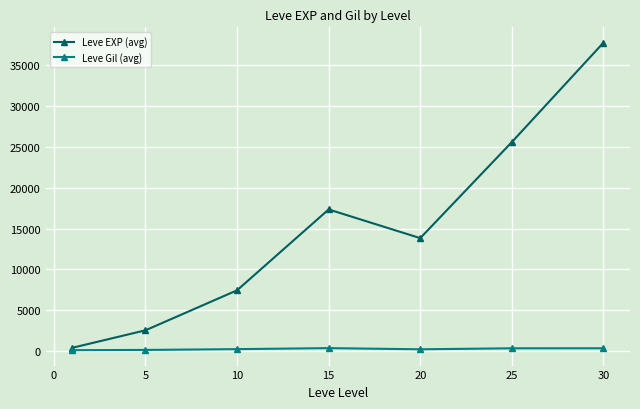

What is the sum of all Leve EXP (avg) values?

104877